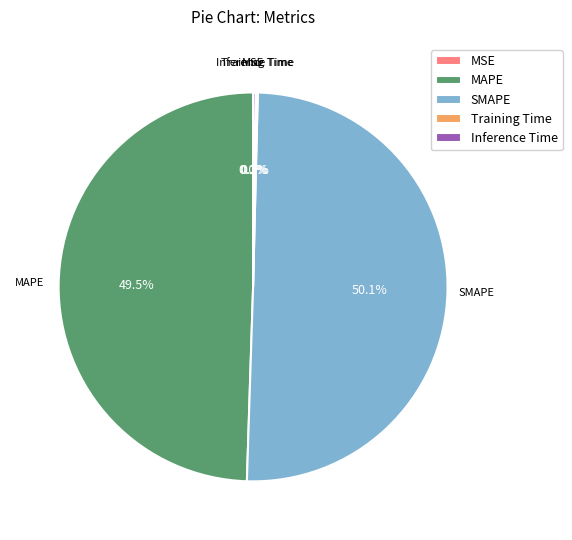

What percentage is NOT represented by MAPE?

50.5%